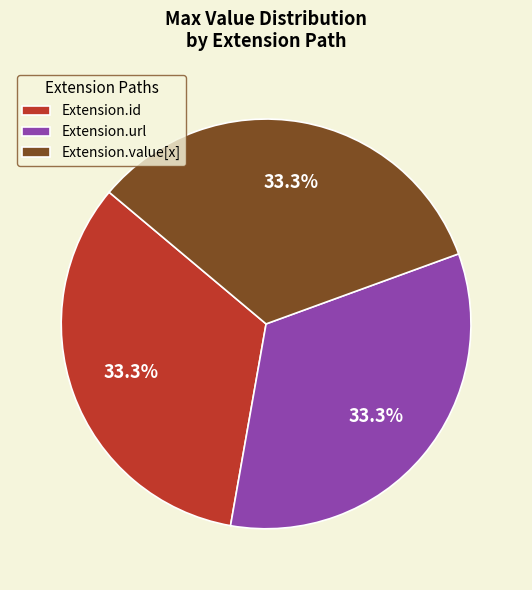

Is it true that Extension.url is 1% of the pie?

False